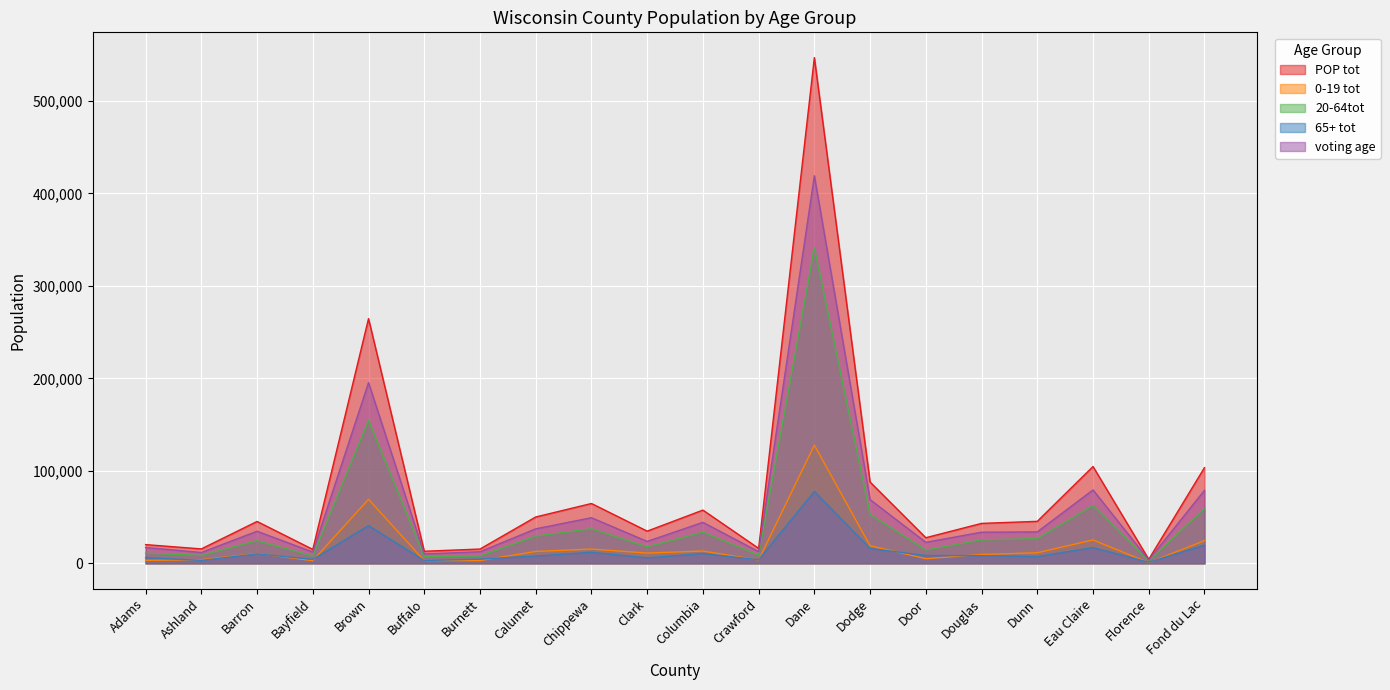

How many lines are shown in the chart?

5